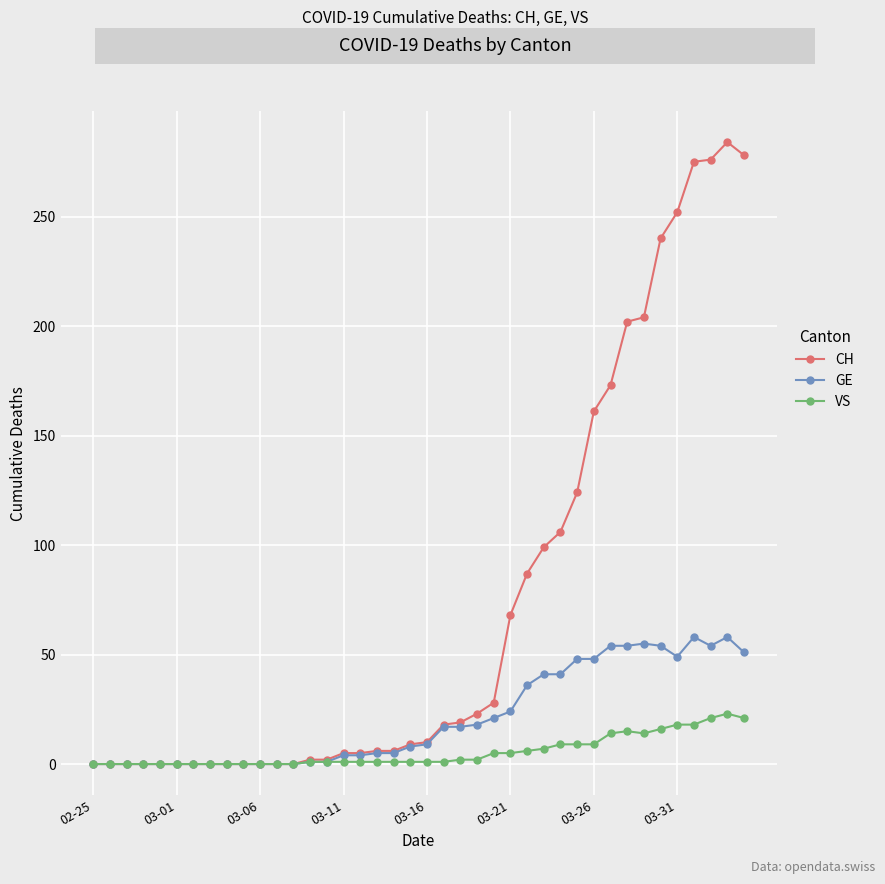

What is the greatest value displayed?

284